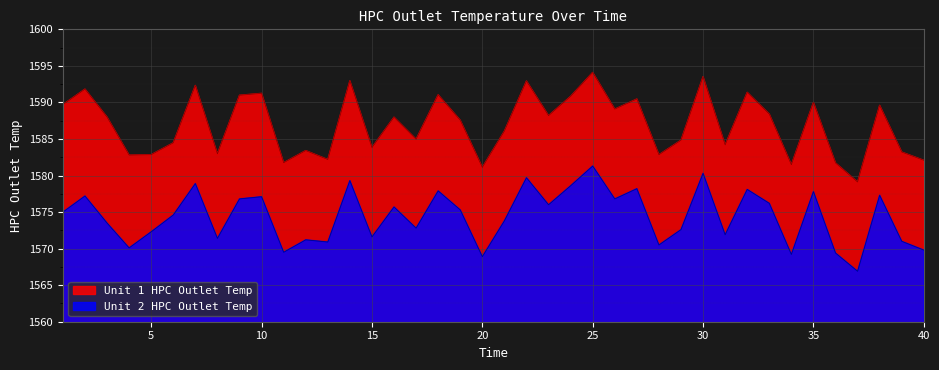

What is the total value across all series at 9?

3167.8